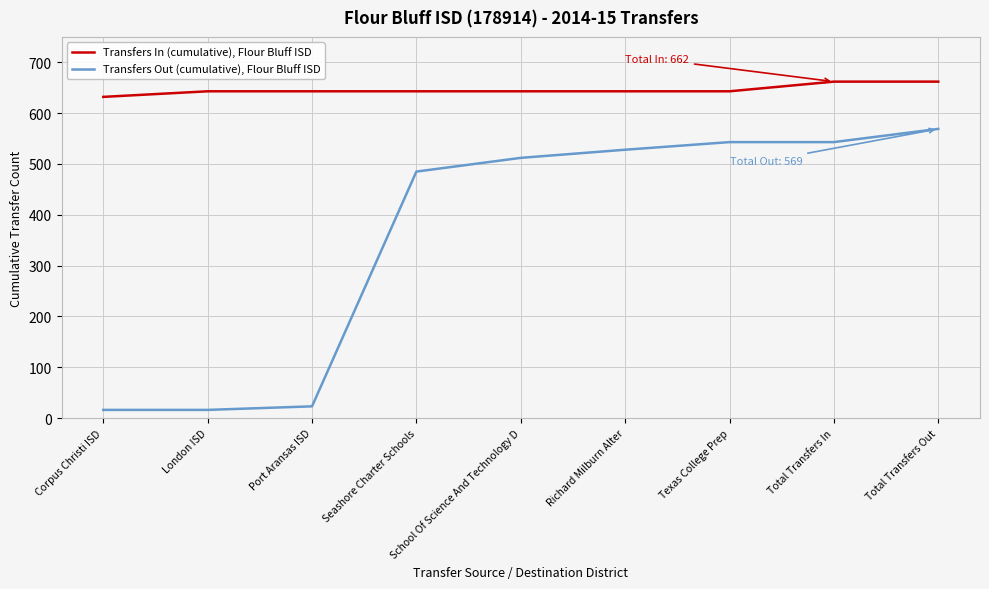

Which series has the largest total across all categories?

Transfers In (cumulative), Flour Bluff ISD